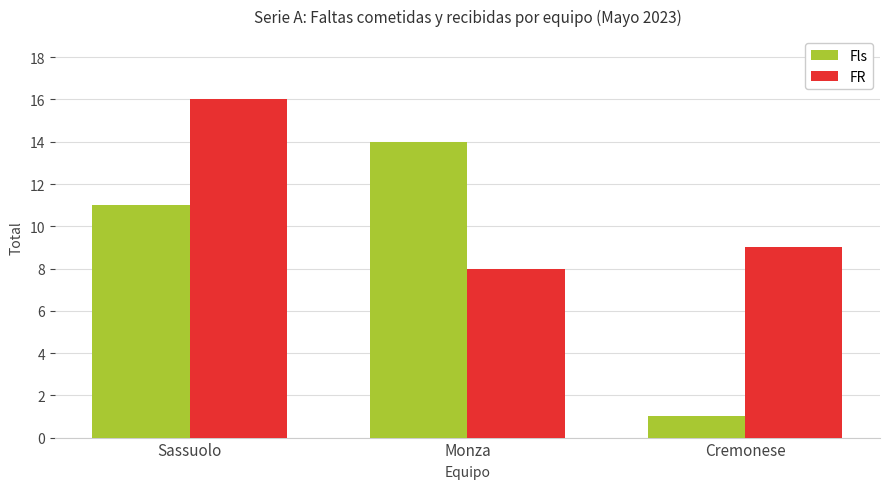

Reading left to right, extract all data points from this chart.

Fls: 11	14	1
FR: 16	8	9